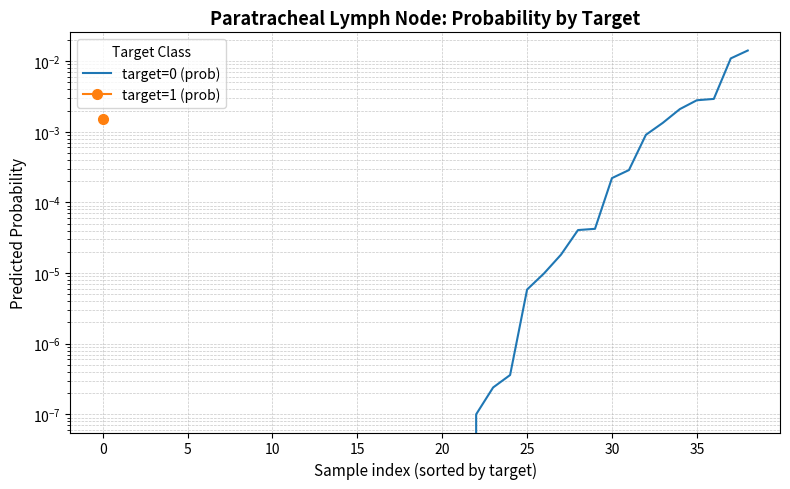

How many data points are above 0?

17